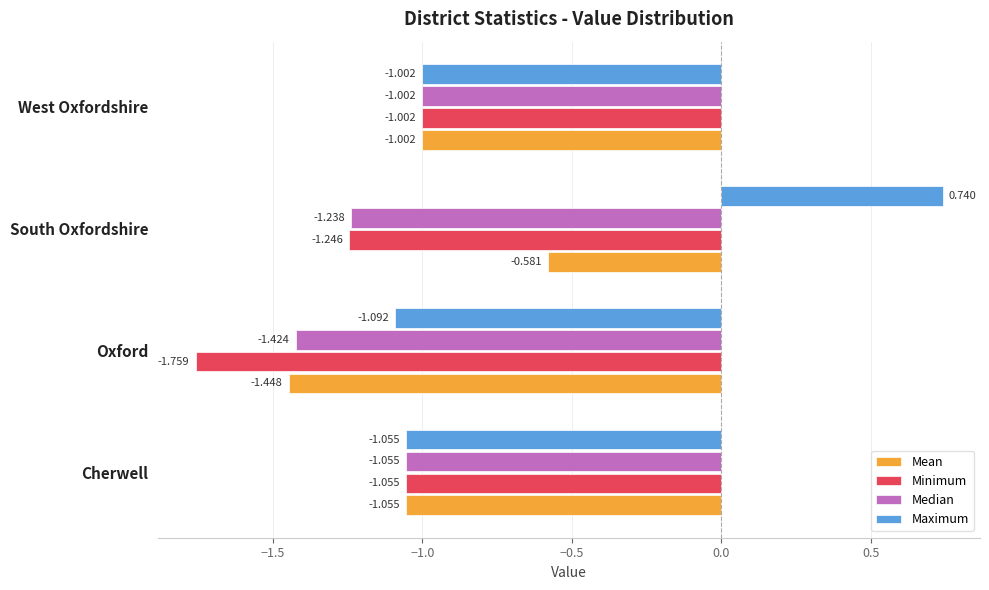

At which label does Maximum reach its minimum?

Oxford